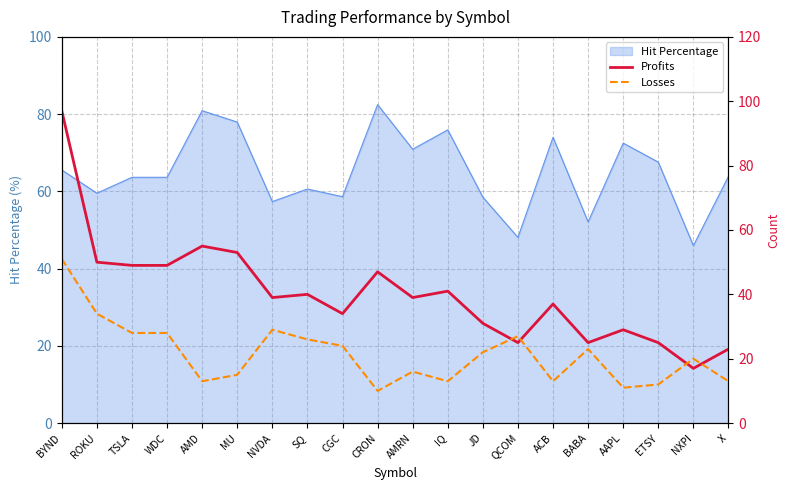

Reading right to left, list all the values displayed in this chart.

Profits: 23	17	25	29	25	37	25	31	41	39	47	34	40	39	53	55	49	49	50	97
Losses: 13	20	12	11	23	13	27	22	13	16	10	24	26	29	15	13	28	28	34	51